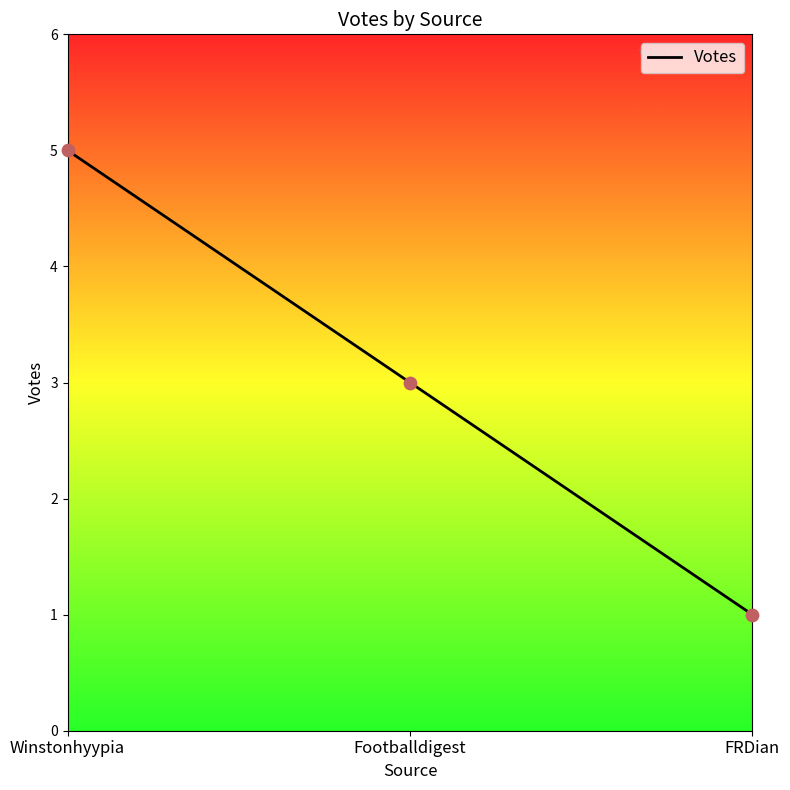

What is the change in value from Footballdigest to FRDian?

-2